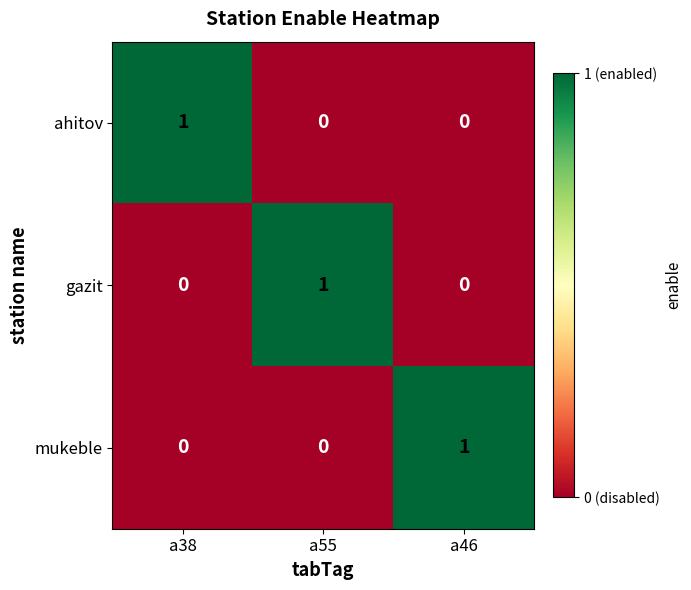

At how many categories does at least one series exceed 0?

3